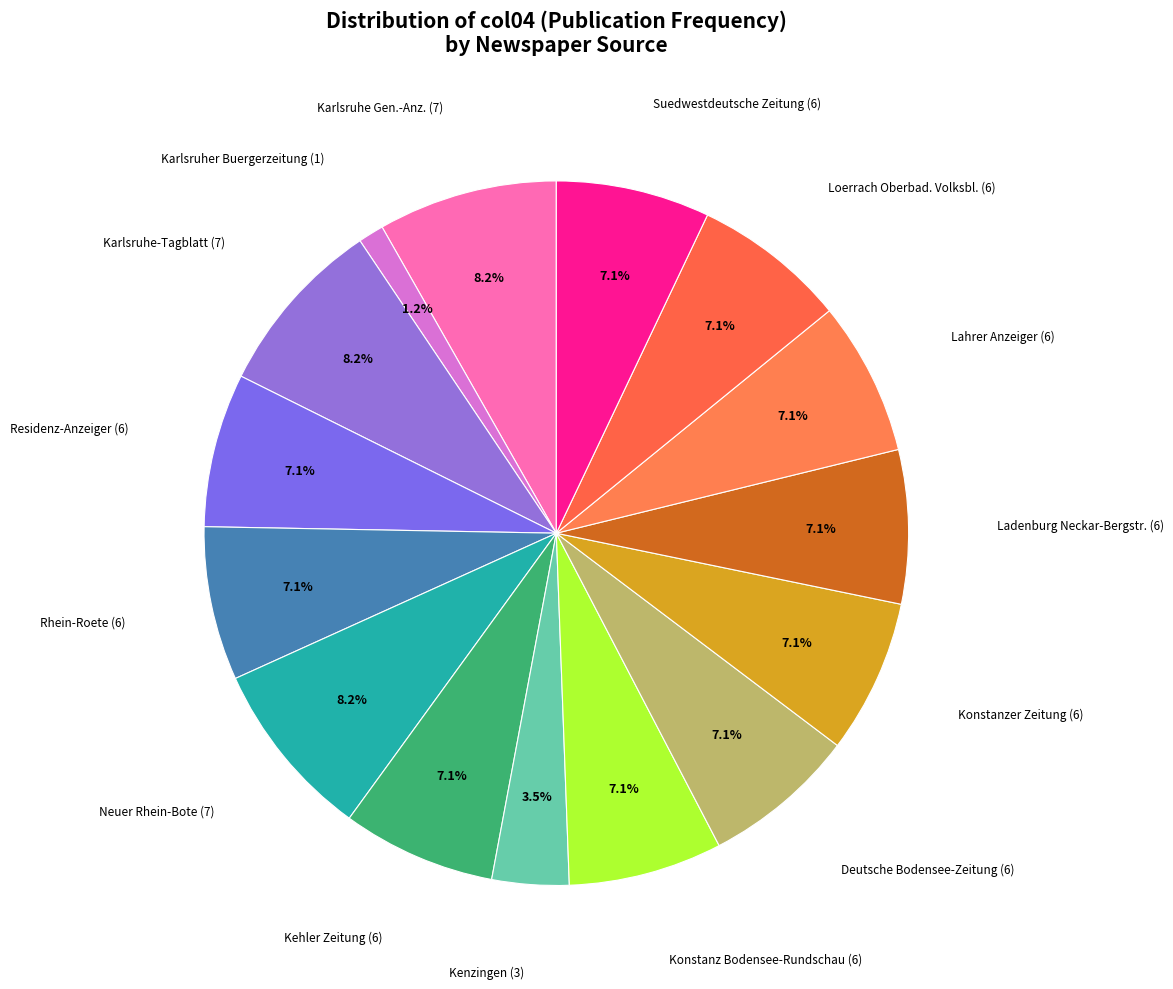

How many segments does this pie chart have?

15